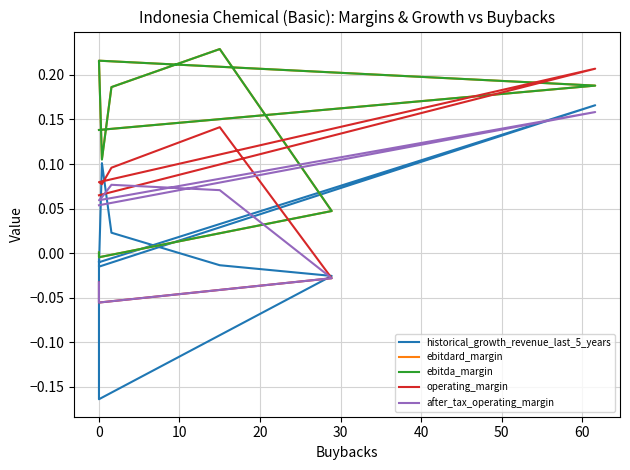

Does the chart have visible grid lines?

Yes